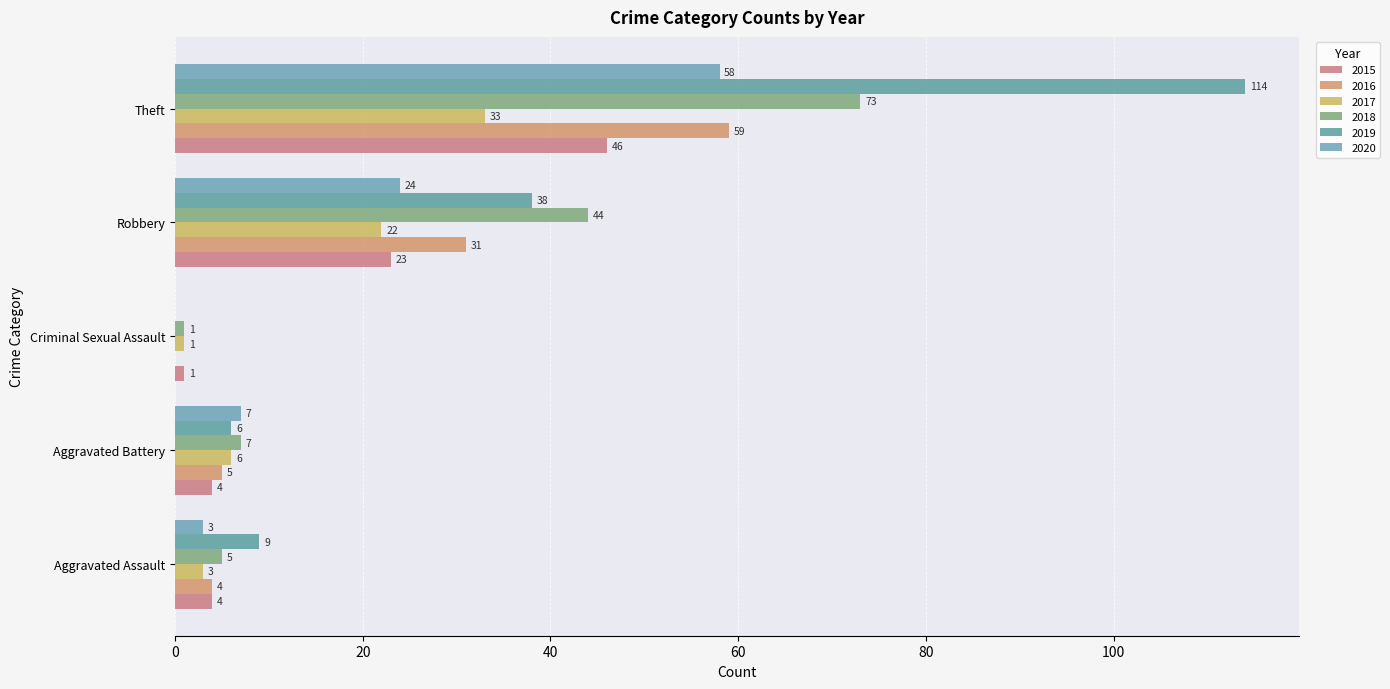

Which series changed the most between Aggravated Assault and Criminal Sexual Assault?

2019